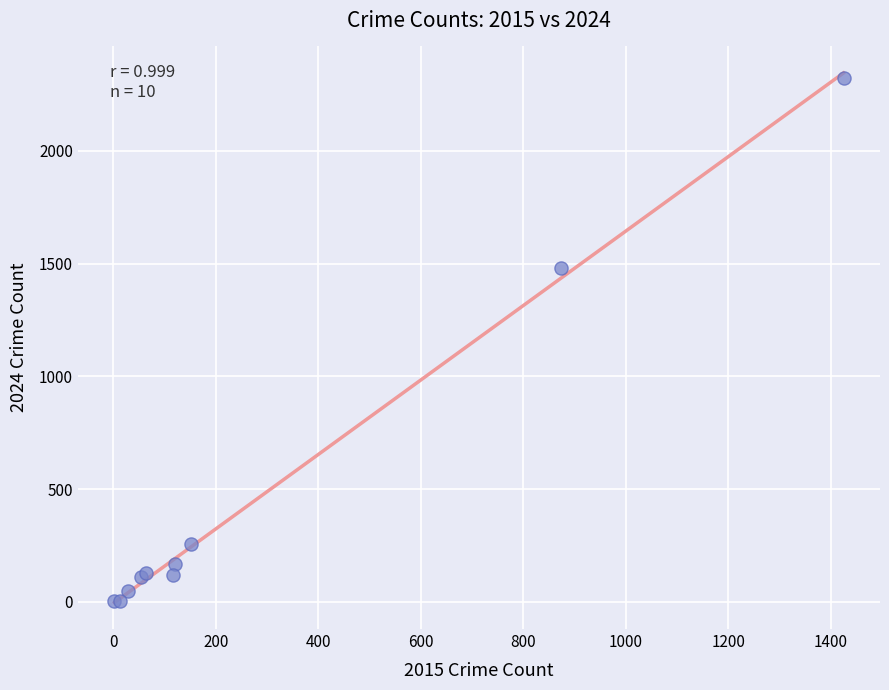

What Y value in the scatter plot is closest to 1162?

1482